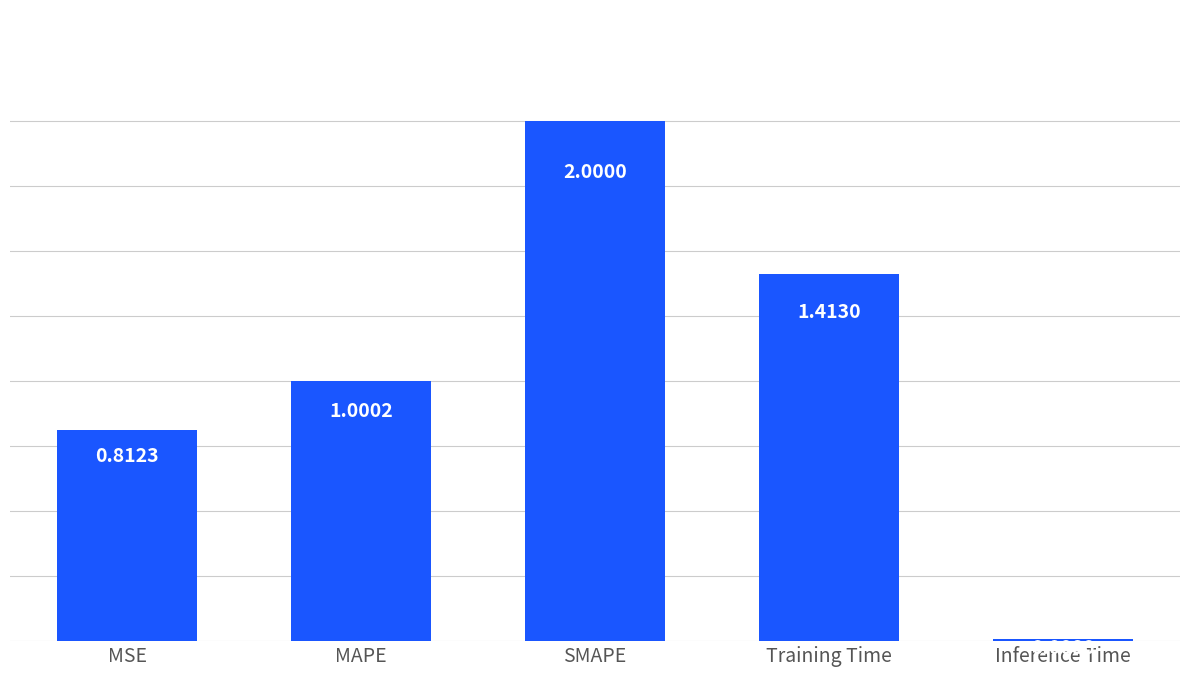

List the labels in order of value, smallest first.

Inference Time, MSE, MAPE, Training Time, SMAPE